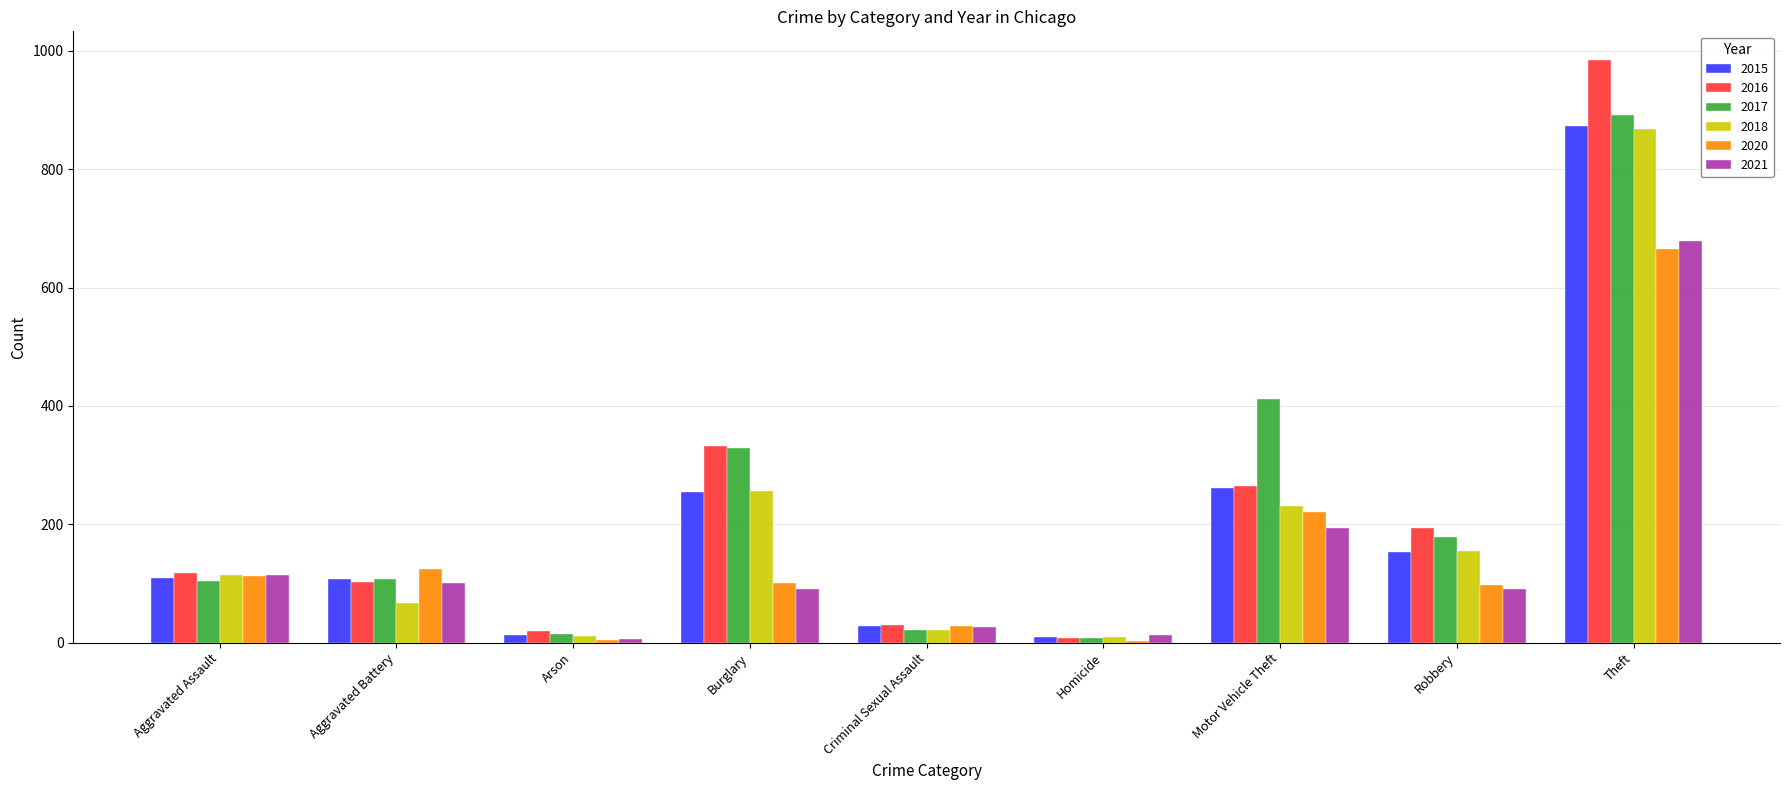

What is the highest value of the 2015 series?

874